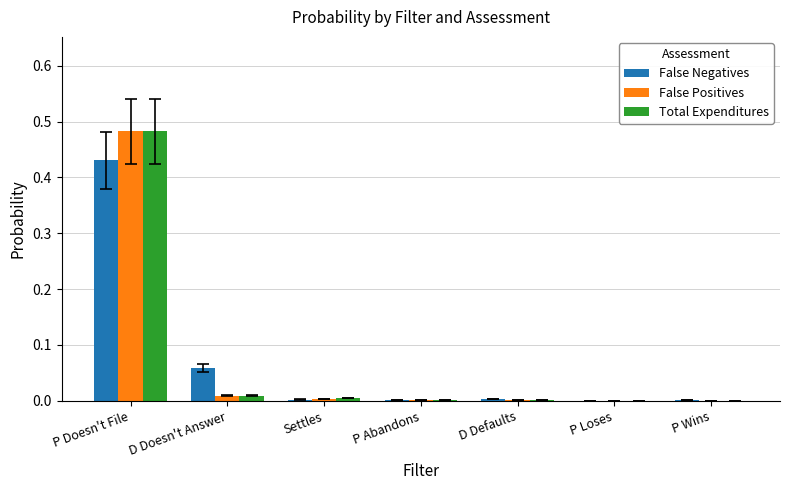

The Total Expenditures series shows 0.0 at D Defaults. True or false?

True